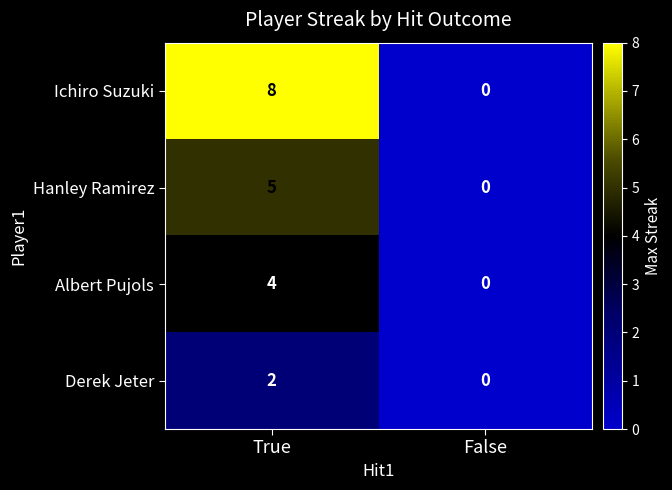

What is the spread (max minus min) of values at True?

6